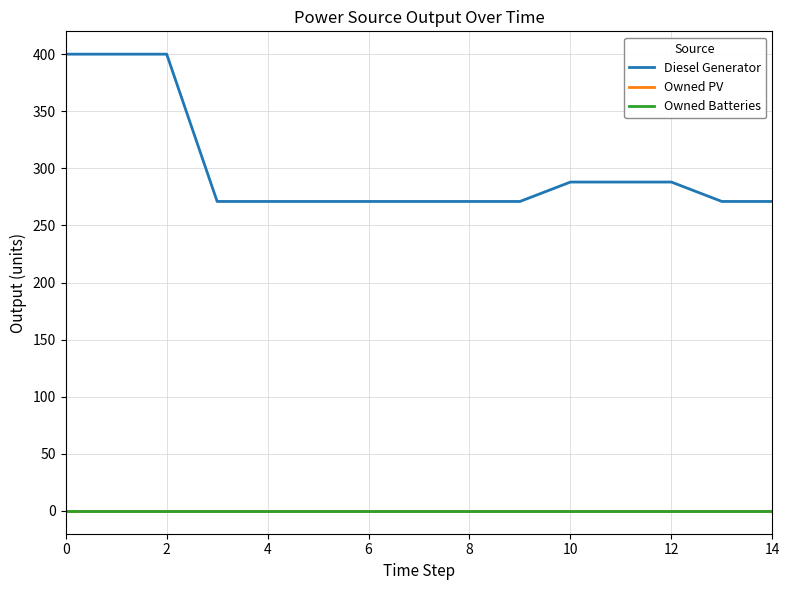

Does the chart display data point markers on the line(s)?

No